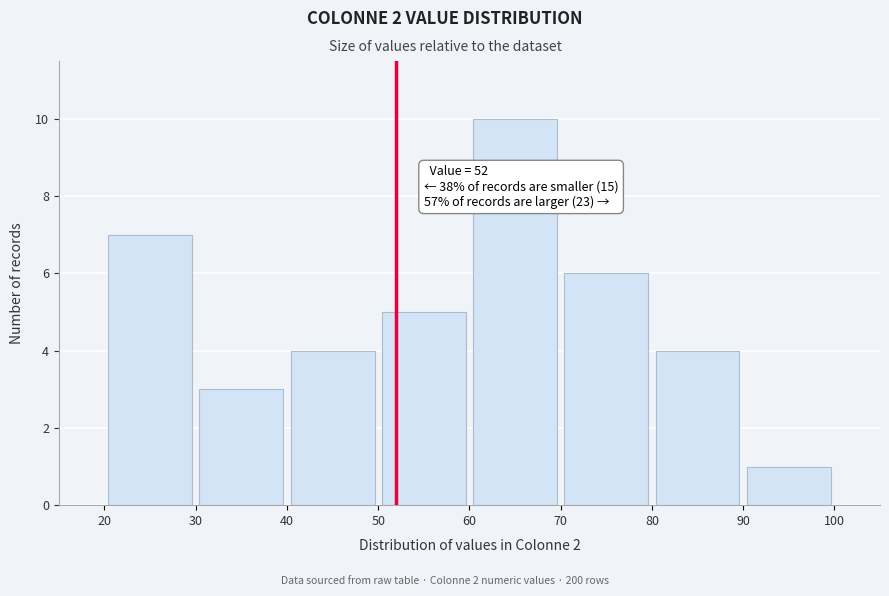

Which range on the x-axis has the tallest bar?

60 to 70